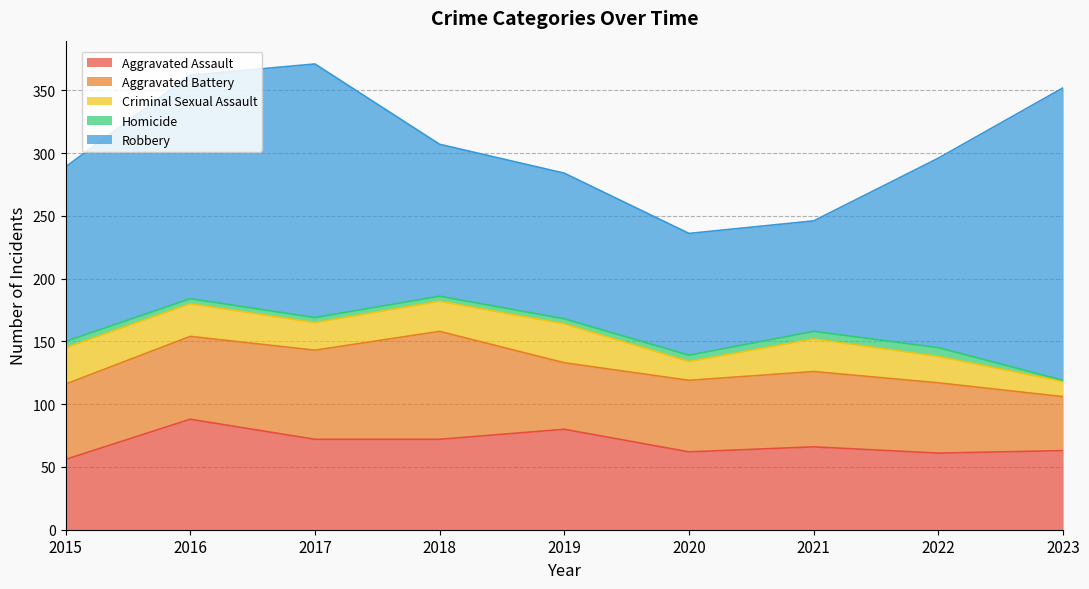

Is it true that Homicide equals 7 at 2019?

False